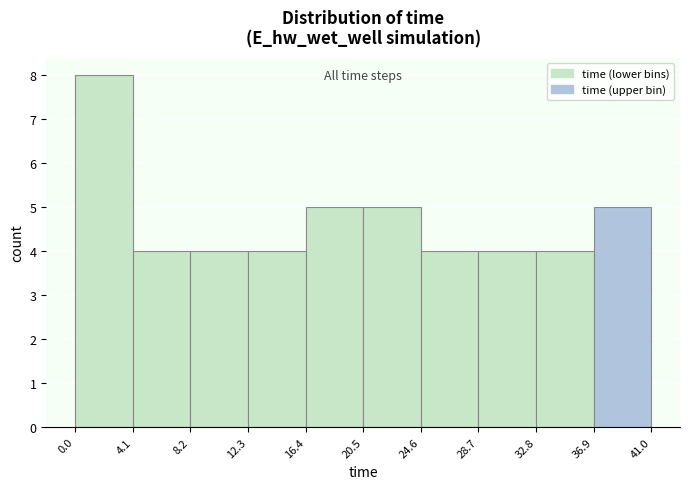

How tall is the bar that spans 32.8 to 36.9 on the x-axis? The values are not printed on the chart, so give them approximately, as read against the axis.

4